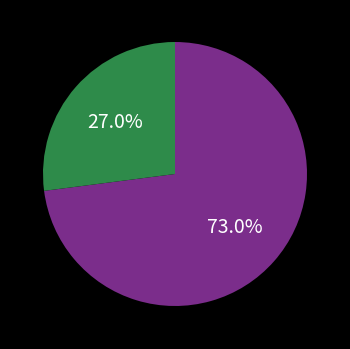

How many slices are in this pie chart?

2